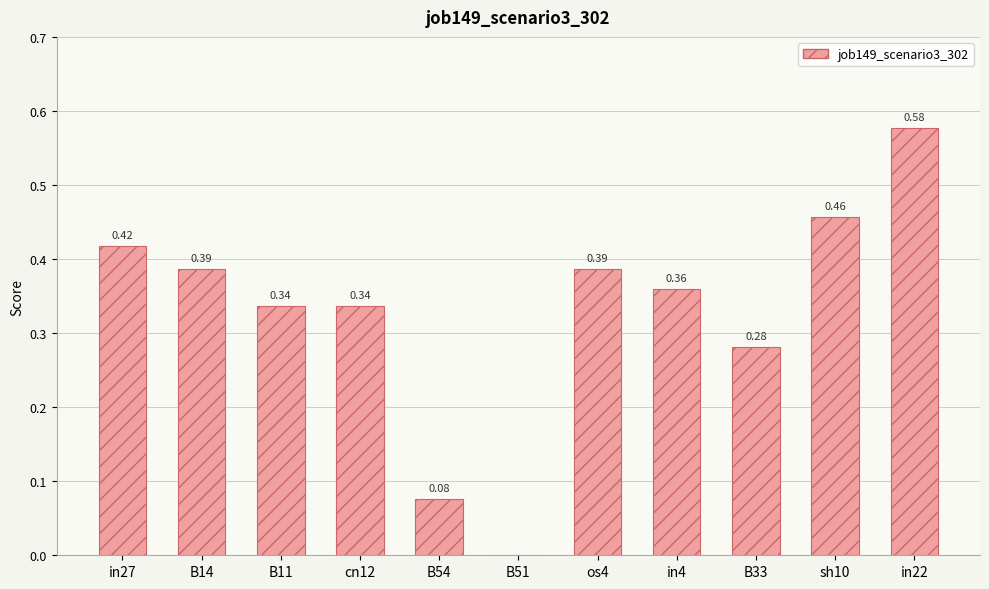

What is the sum of all values?

3.6